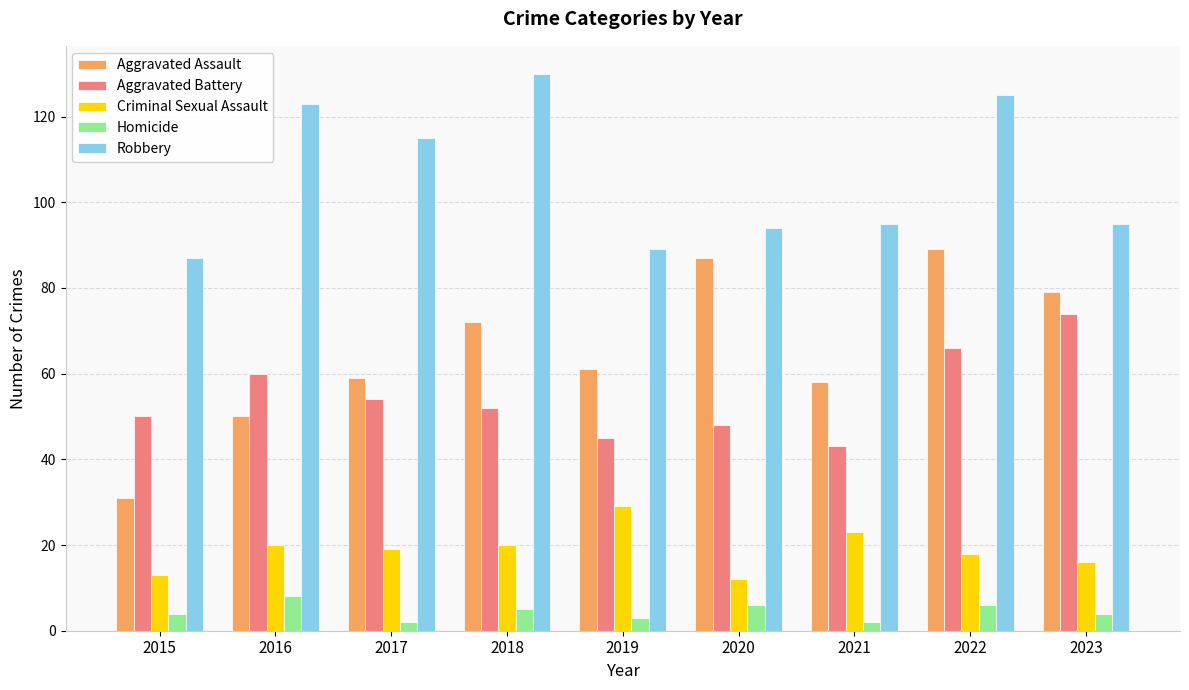

Which series has the largest total across all categories?

Robbery